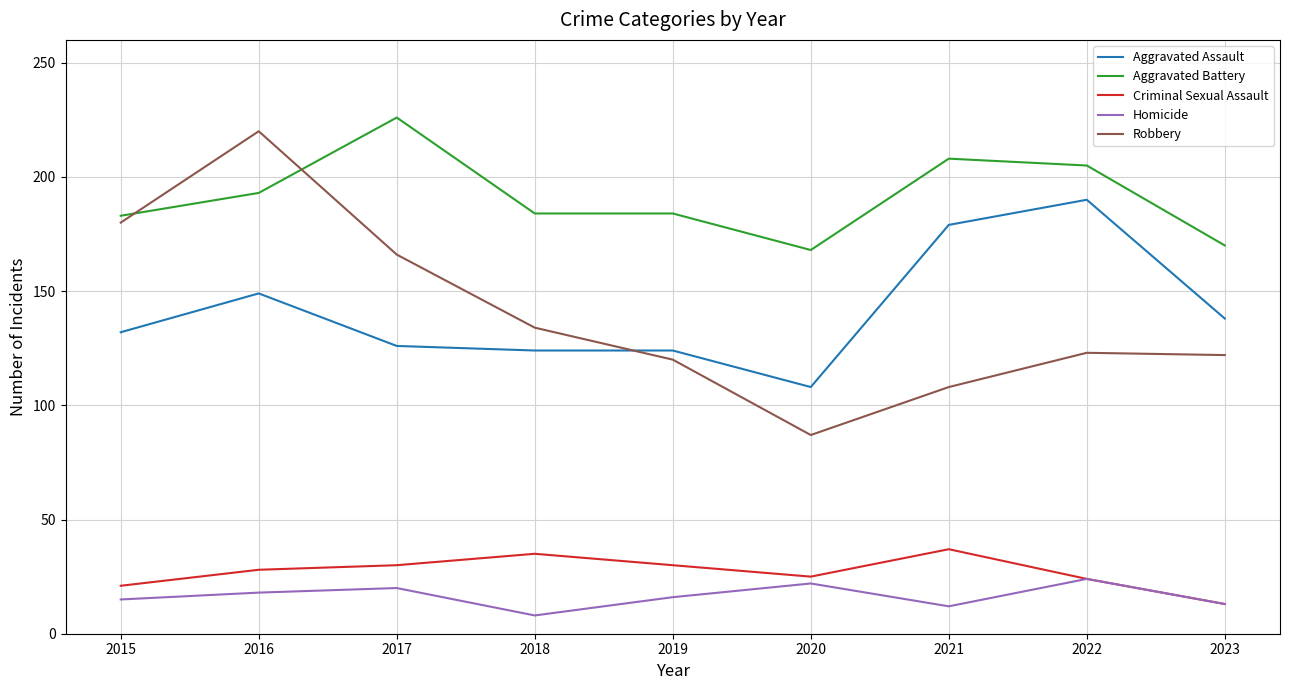

The value of Aggravated Assault at 2016 is 149. True or false?

True